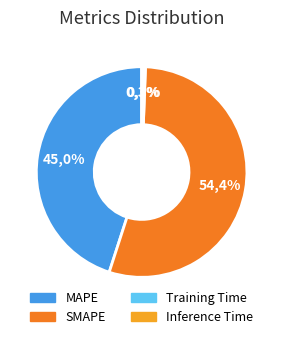

Combined, do Training Time and Inference Time account for over 50%?

No